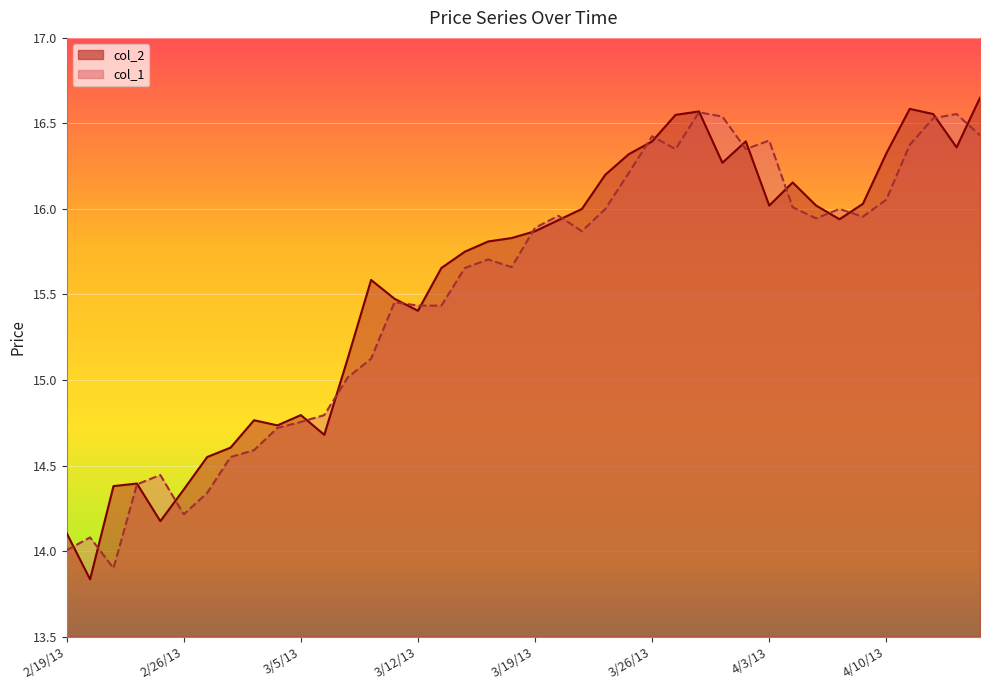

True or false: col_2 has more than 1 interior local peaks.

True